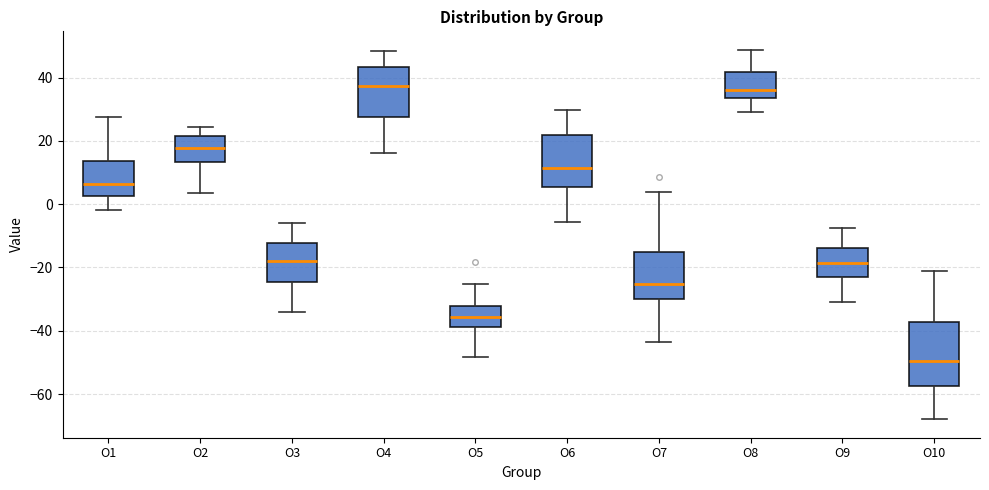

Reading left to right, read every box against the y-axis: the position of its median line, the range the box covers, and the ends of its whiskers. The values are not printed on the chart, so give them approximately, as read against the axis.

O1: median 6, box 2 to 14, whiskers -2 to 28
O2: median 18, box 14 to 22, whiskers 4 to 24
O3: median -18, box -24 to -12, whiskers -34 to -6
O4: median 38, box 28 to 44, whiskers 16 to 48
O5: median -36, box -38 to -32, whiskers -48 to -26
O6: median 12, box 6 to 22, whiskers -6 to 30
O7: median -26, box -30 to -14, whiskers -44 to 4
O8: median 36, box 34 to 42, whiskers 30 to 48
O9: median -18, box -24 to -14, whiskers -30 to -8
O10: median -50, box -58 to -38, whiskers -68 to -22